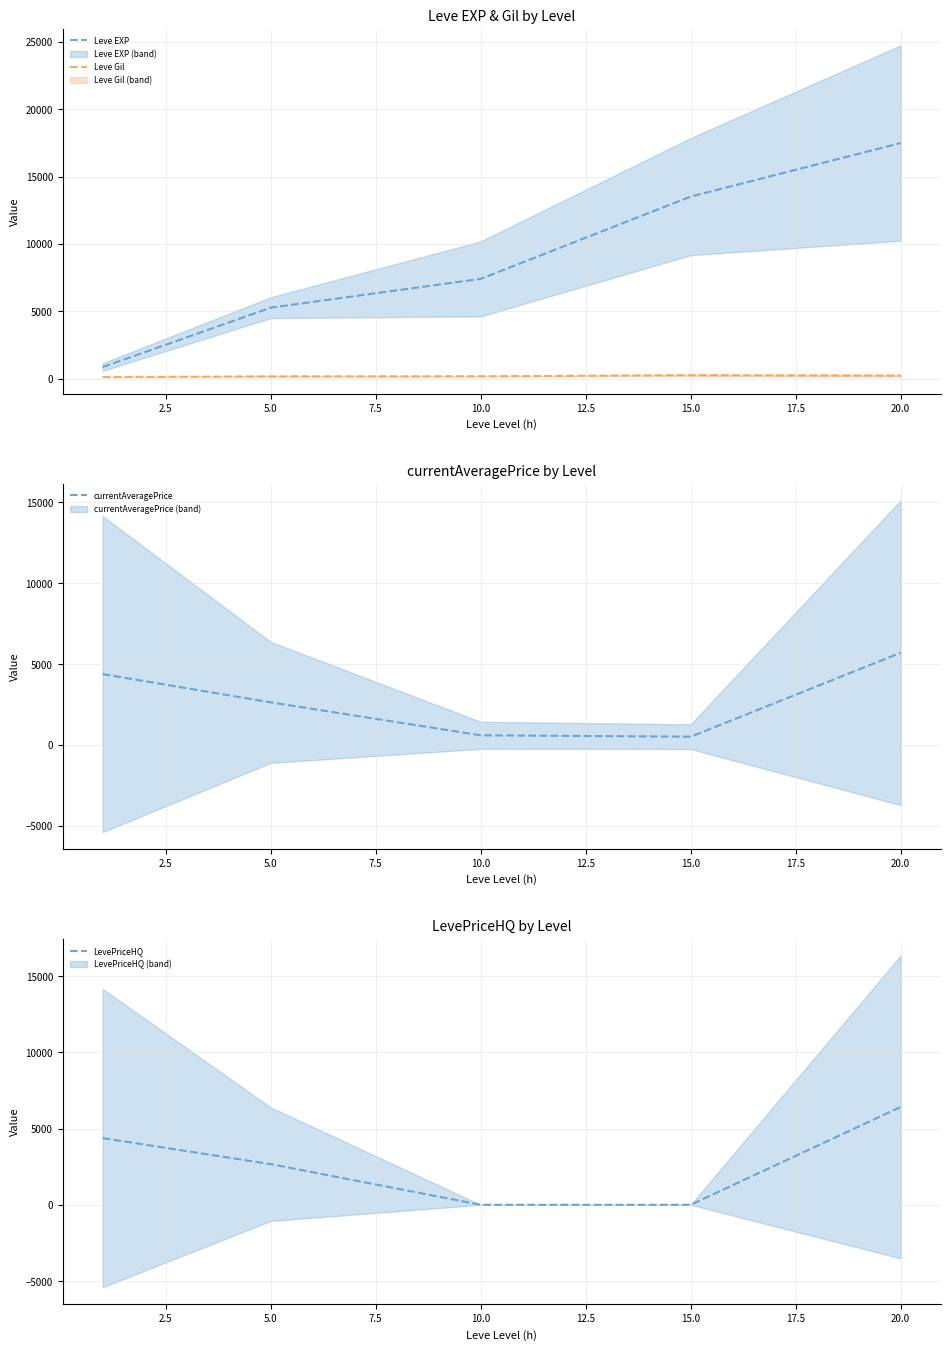

The value of LevePriceHQ at 0.0 is 7059.0. True or false?

False